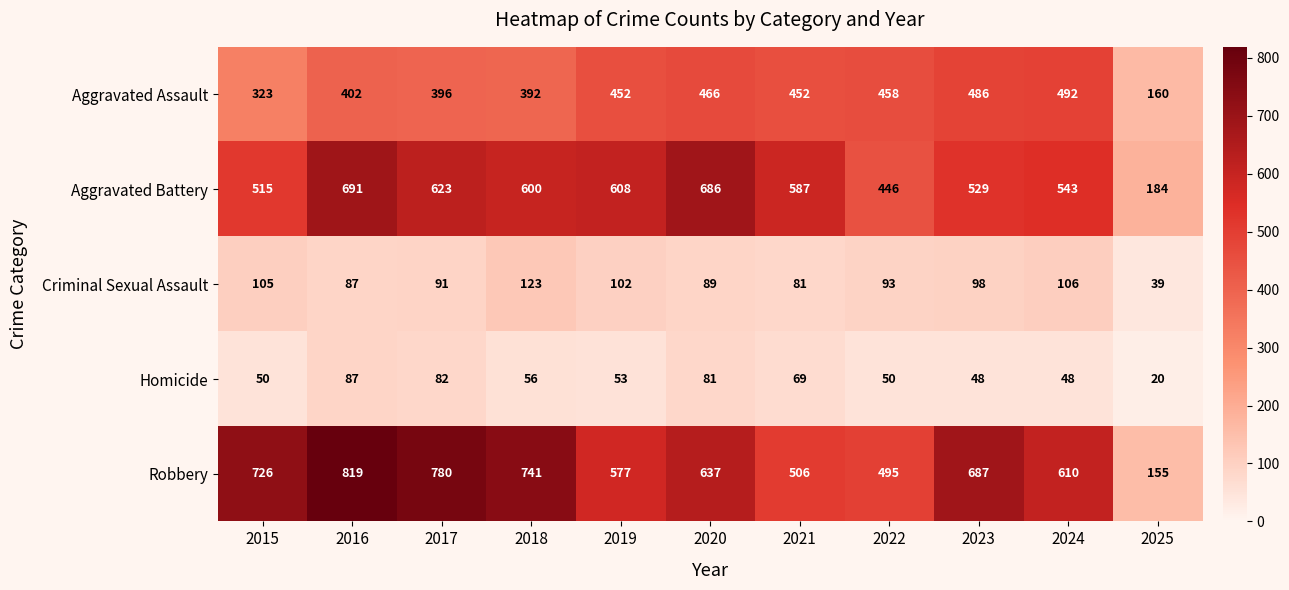

The value of Aggravated Battery at 2020 is 419. True or false?

False